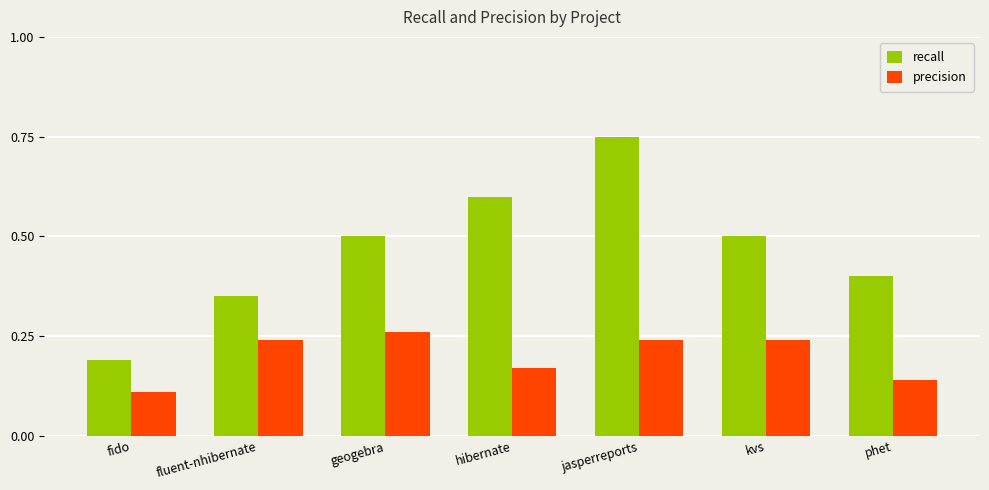

Rank the series at fido from lowest to highest value.

precision, recall